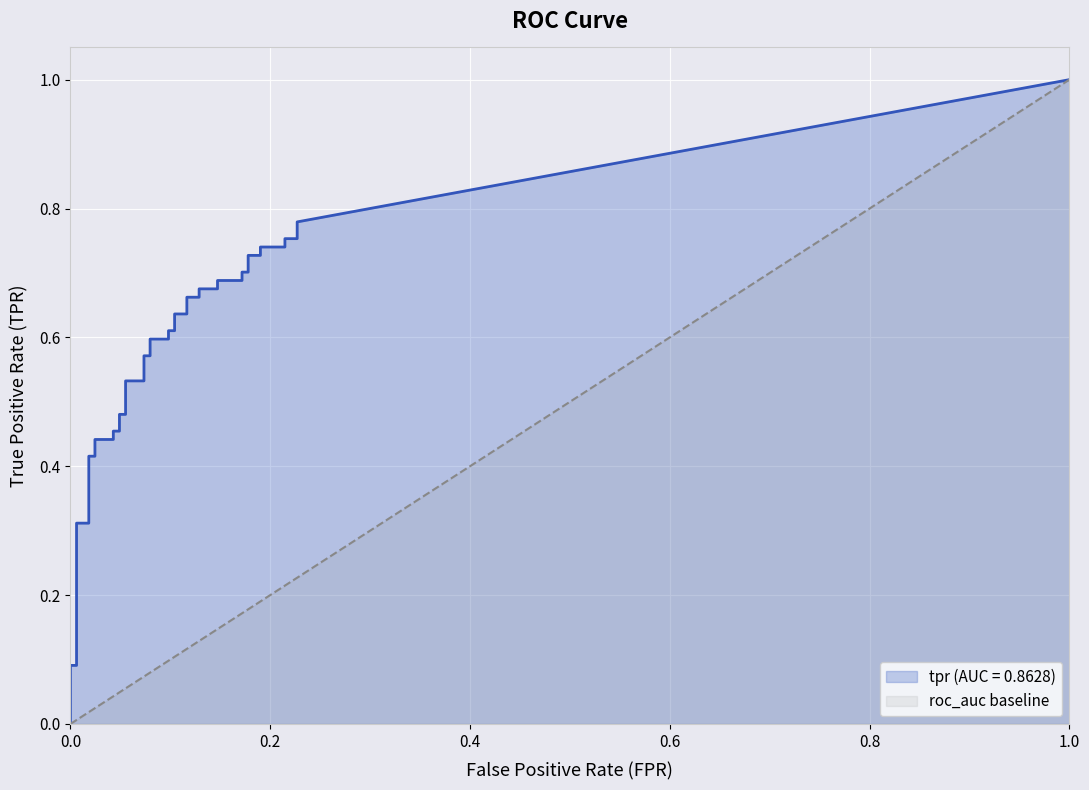

Which series has the largest total across all categories?

tpr